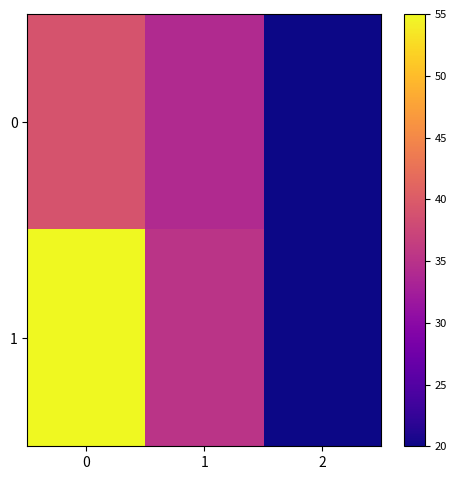

Rank the series by their maximum value, from lowest to highest.

0, 1